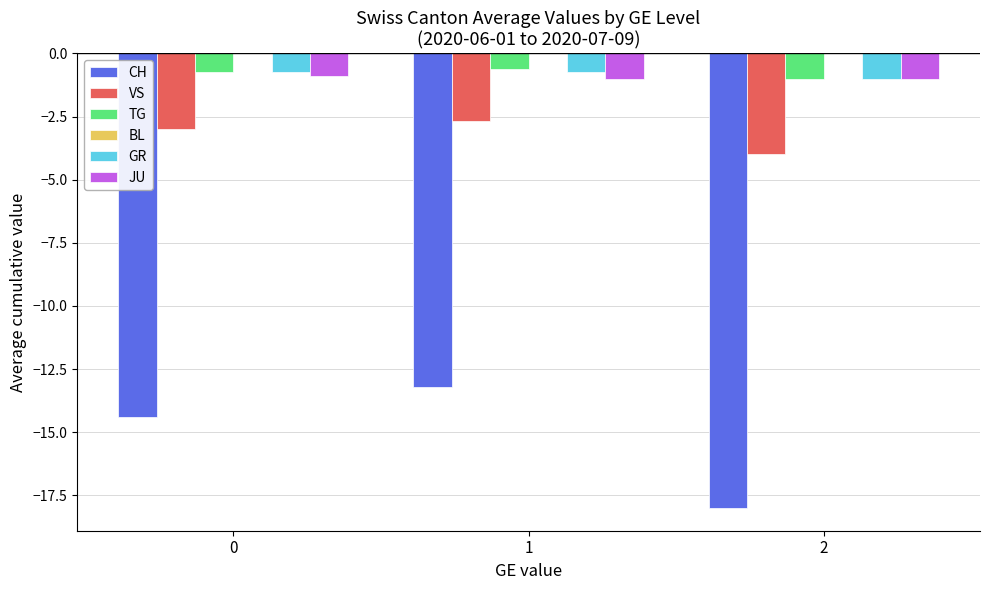

What is the sum of all VS values?

-9.7